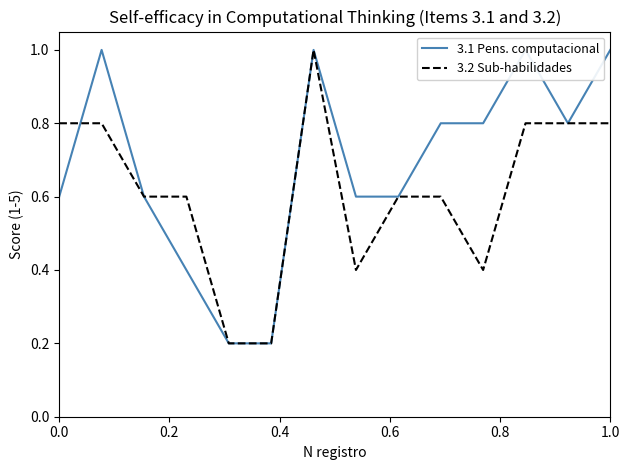

Which series ends up on top after the final intersection of 3.1 Pens. computacional and 3.2 Sub-habilidades?

3.1 Pens. computacional